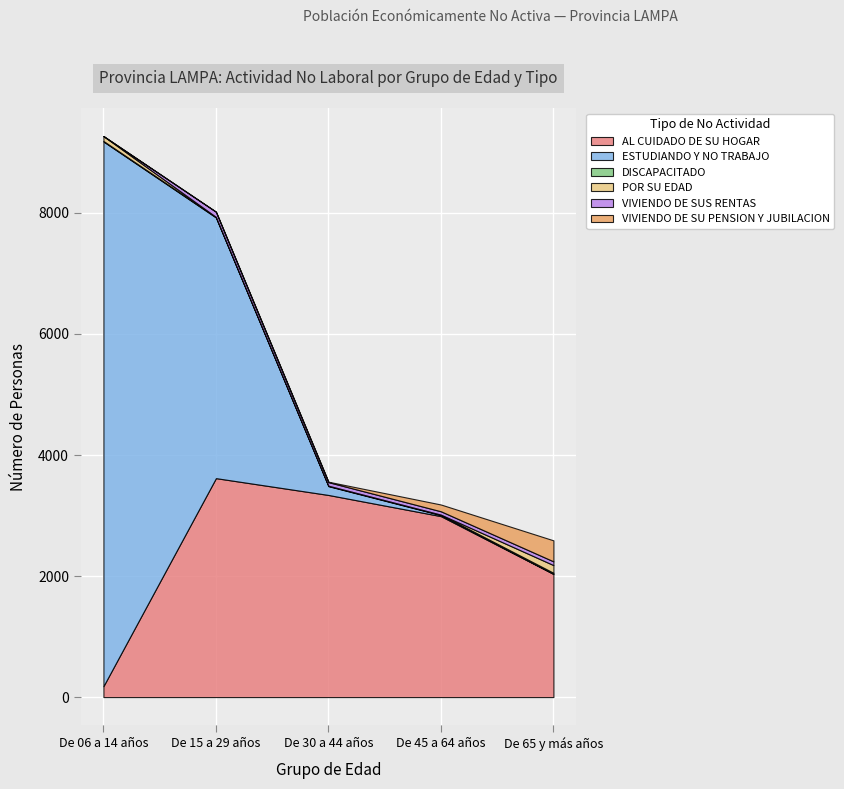

What is the sum of all DISCAPACITADO values?

48